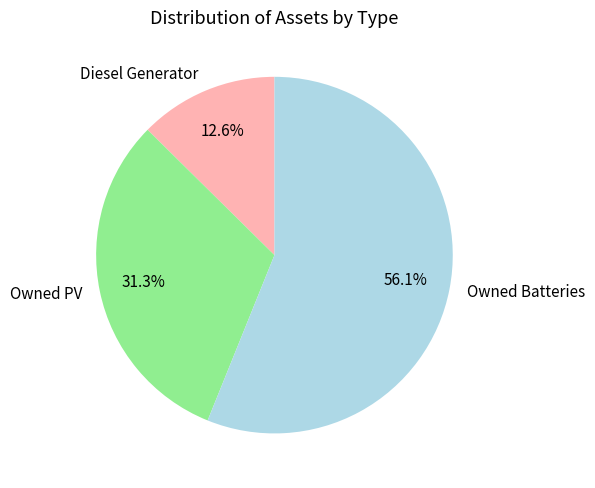

What is the ratio of the value at Owned Batteries to the value at Diesel Generator?

4.5